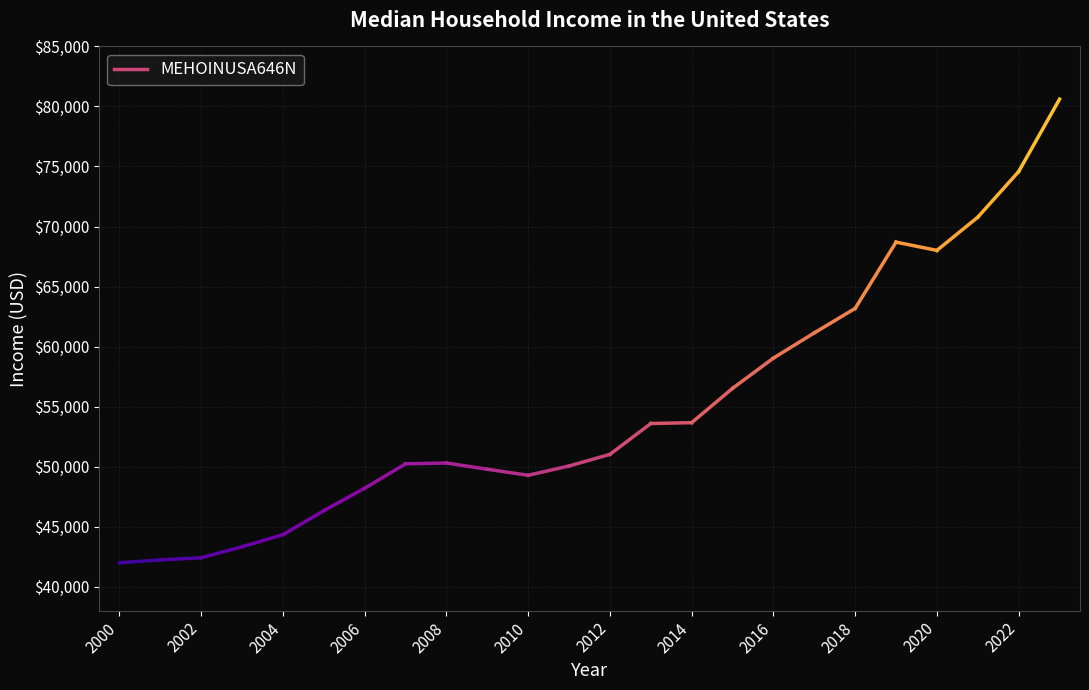

How many series are shown in this chart?

1